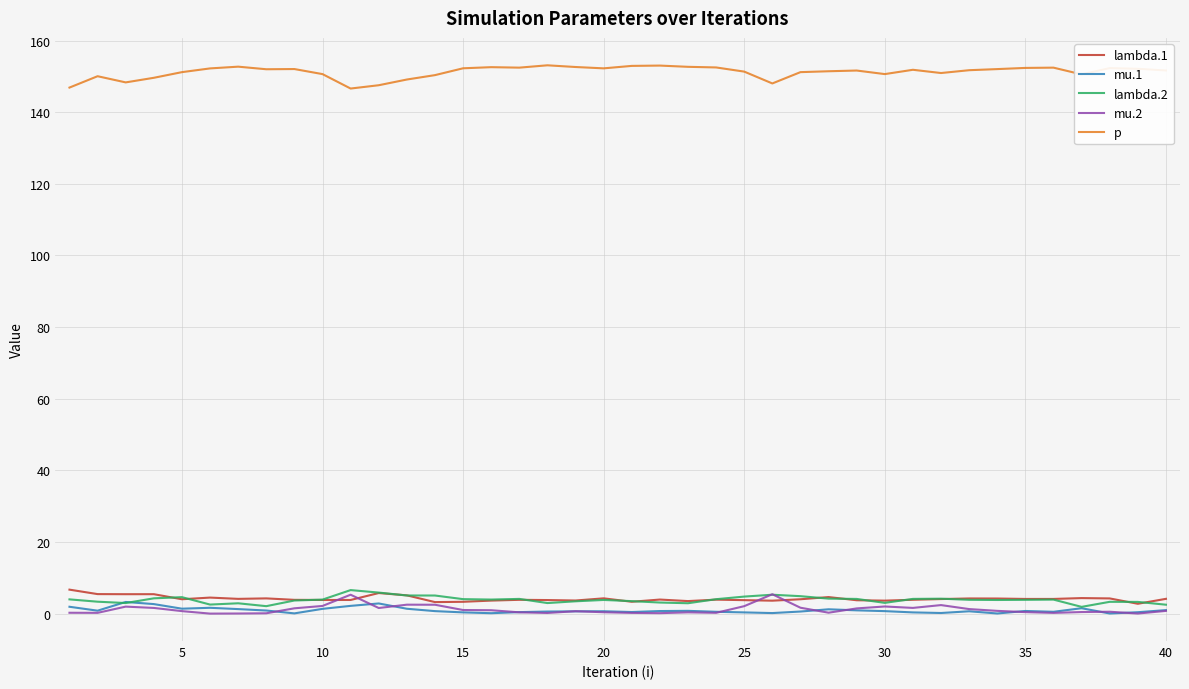

True or false: p and lambda.1 cross at least once.

False